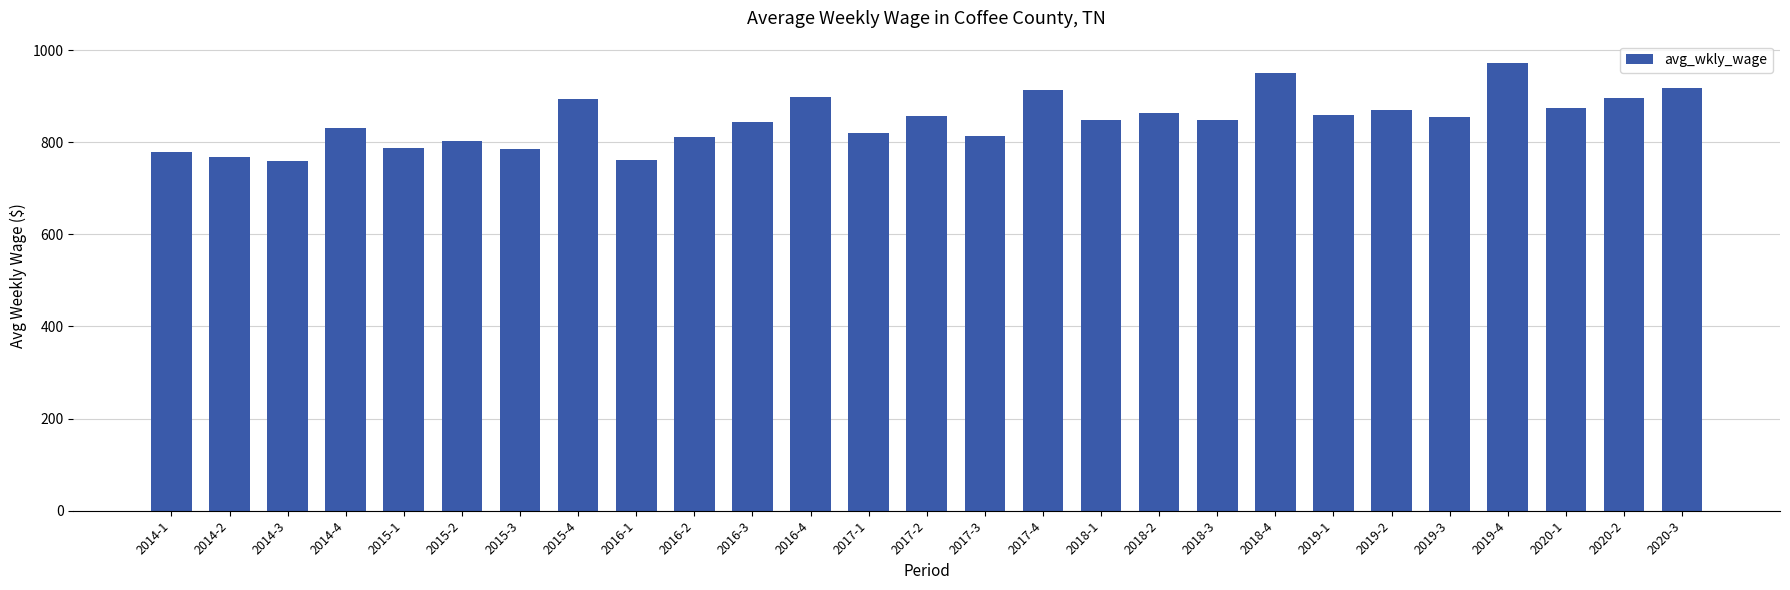

Approximately how many times larger is the value at 2019-3 compared to 2016-2?

1.1